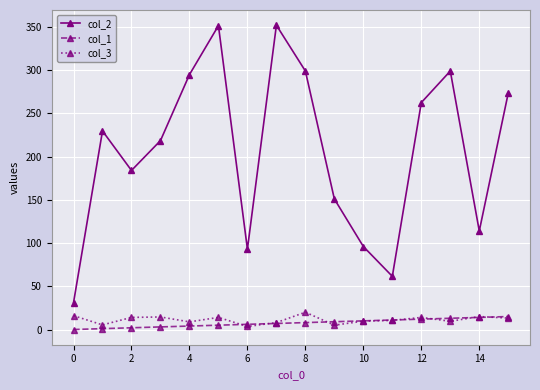

In col_2, how many points are lower than both neighbors (excluding endpoints)?

4